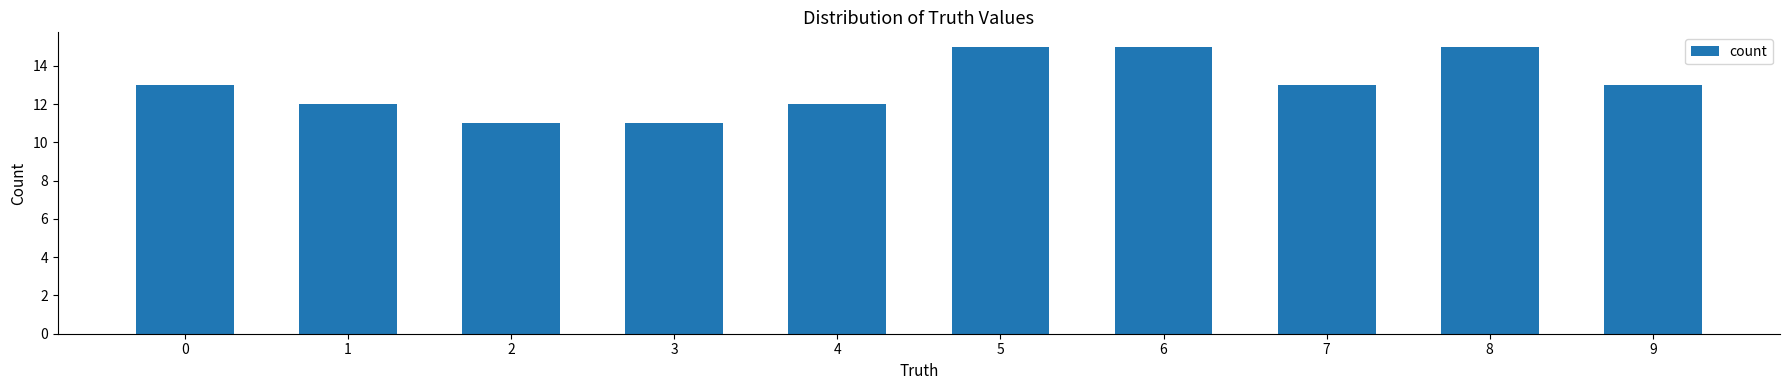

Between 8 and 0, which is larger?

8